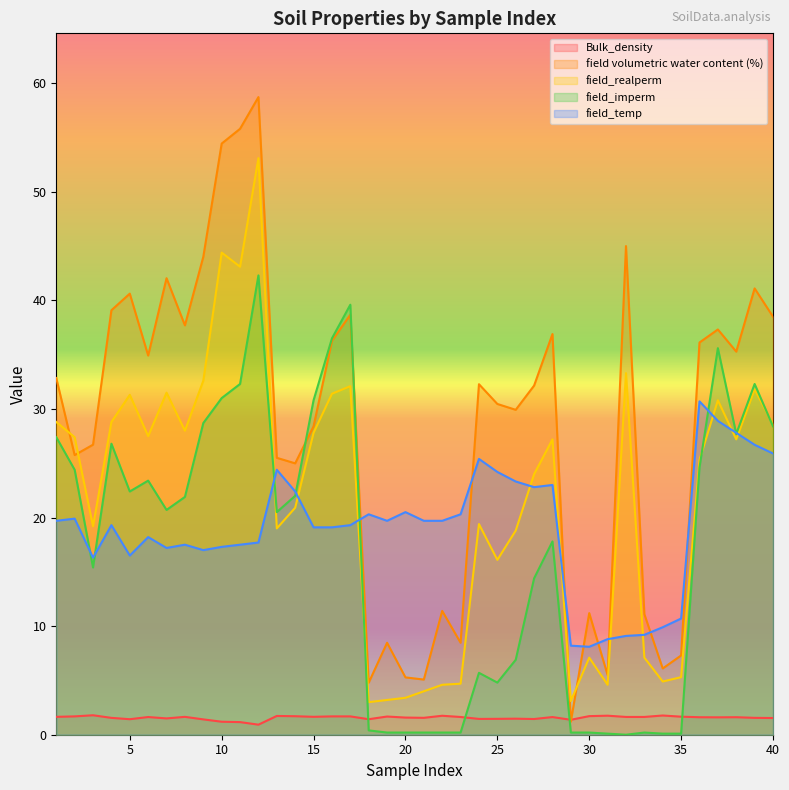

Reading left to right, transcribe all the data shown in this chart.

Bulk_density: 1=1.6	2=1.7	3=1.8	4=1.6	5=1.4	6=1.6	7=1.5	8=1.6	9=1.4	10=1.2	11=1.2	12=0.9	13=1.7	14=1.7	15=1.6	16=1.7	17=1.7	18=1.4	19=1.7	20=1.6	21=1.6	22=1.7	23=1.6	24=1.5	25=1.5	26=1.5	27=1.4	28=1.6	29=1.4	30=1.7	31=1.8	32=1.6	33=1.6	34=1.8	35=1.7	36=1.6	37=1.6	38=1.6	39=1.6	40=1.5
field volumetric water content (%): 1=32.9	2=25.8	3=26.7	4=39.1	5=40.6	6=34.9	7=42.0	8=37.7	9=44.0	10=54.4	11=55.8	12=58.7	13=25.5	14=25.0	15=28.4	16=36.3	17=38.7	18=4.8	19=8.5	20=5.3	21=5.1	22=11.4	23=8.5	24=32.3	25=30.5	26=29.9	27=32.1	28=36.9	29=1.2	30=11.2	31=5.5	32=45.0	33=11.1	34=6.1	35=7.3	36=36.1	37=37.3	38=35.3	39=41.1	40=38.5
field_realperm: 1=28.8	2=27.4	3=19.2	4=28.8	5=31.3	6=27.5	7=31.5	8=28.0	9=32.6	10=44.4	11=43.1	12=53.1	13=19.0	14=20.9	15=27.8	16=31.4	17=32.1	18=3.0	19=3.2	20=3.4	21=4.0	22=4.6	23=4.7	24=19.4	25=16.1	26=18.8	27=24.0	28=27.2	29=3.1	30=7.1	31=4.6	32=33.3	33=7.1	34=4.9	35=5.3	36=25.3	37=30.8	38=27.2	39=31.8	40=28.6
field_imperm: 1=27.4	2=24.4	3=15.4	4=26.8	5=22.4	6=23.4	7=20.7	8=21.9	9=28.7	10=31.0	11=32.3	12=42.3	13=20.5	14=22.0	15=30.8	16=36.5	17=39.6	18=0.4	19=0.2	20=0.2	21=0.2	22=0.2	23=0.2	24=5.7	25=4.8	26=6.9	27=14.4	28=17.8	29=0.2	30=0.2	31=0.1	32=0.0	33=0.2	34=0.1	35=0.1	36=24.6	37=35.6	38=27.7	39=32.3	40=28.4
field_temp: 1=19.7	2=19.9	3=16.3	4=19.3	5=16.5	6=18.2	7=17.2	8=17.5	9=17.0	10=17.3	11=17.5	12=17.7	13=24.4	14=22.4	15=19.1	16=19.1	17=19.3	18=20.3	19=19.7	20=20.5	21=19.7	22=19.7	23=20.3	24=25.4	25=24.2	26=23.3	27=22.8	28=23.0	29=8.2	30=8.1	31=8.8	32=9.1	33=9.2	34=9.9	35=10.7	36=30.7	37=28.9	38=27.8	39=26.7	40=25.9